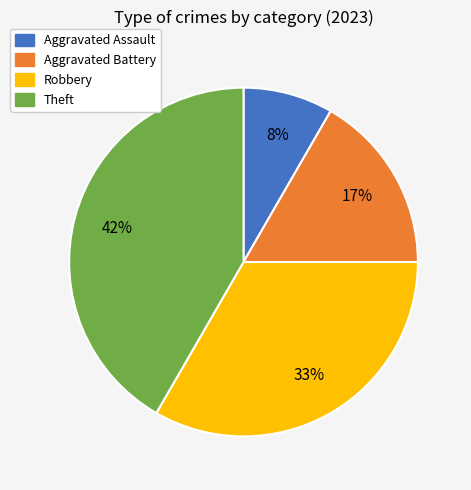

Is there a majority slice in this chart?

No